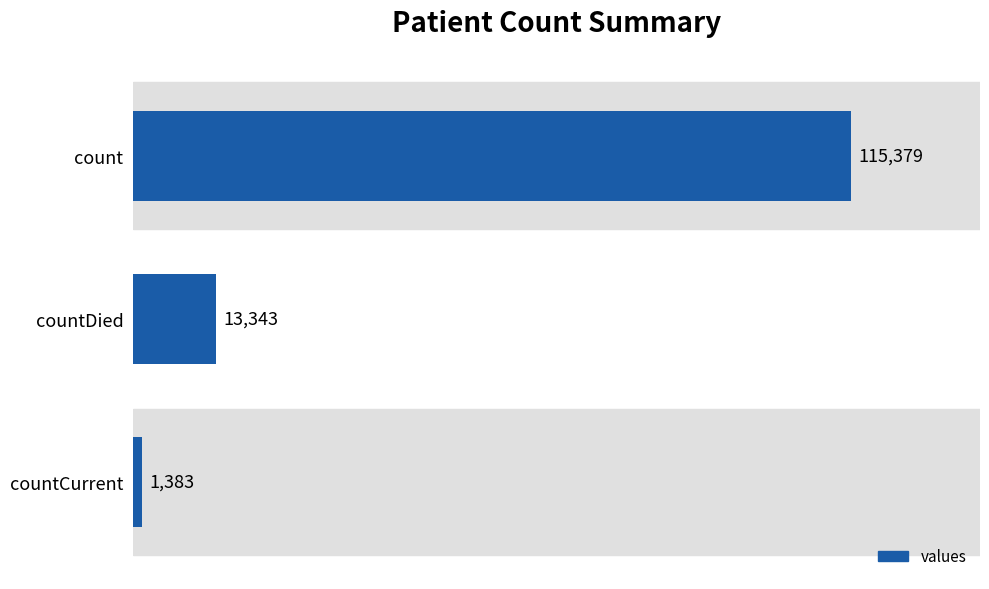

What is the change in value from count to countDied?

-102036